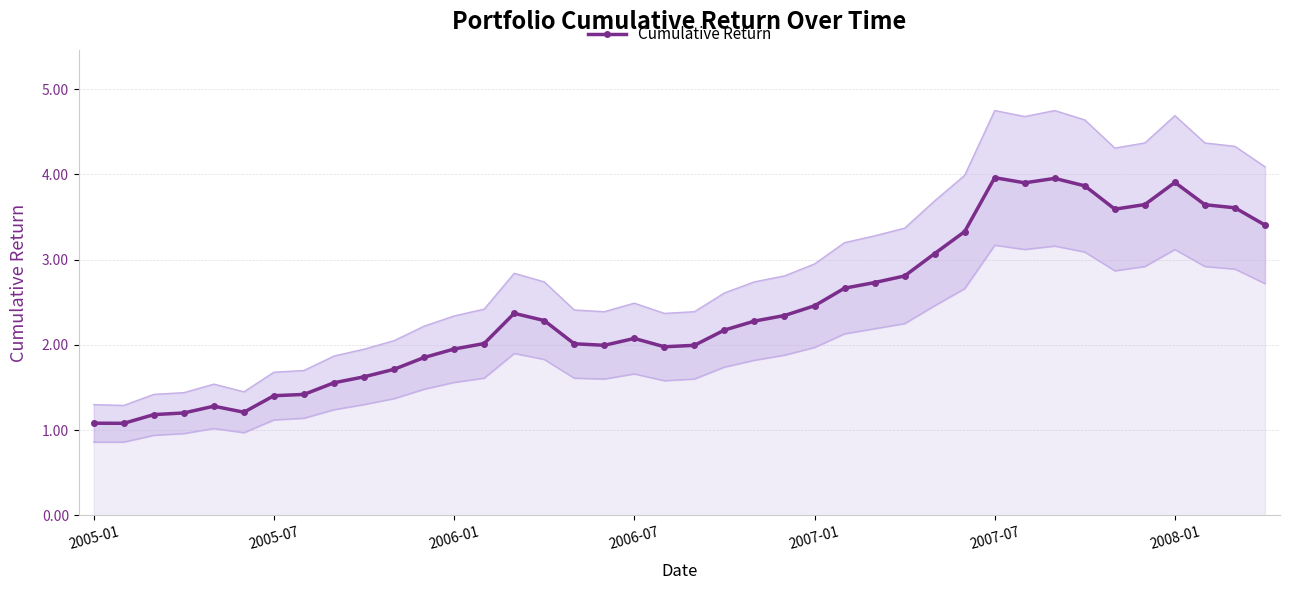

What is the difference between the second highest and second lowest values?

2.9